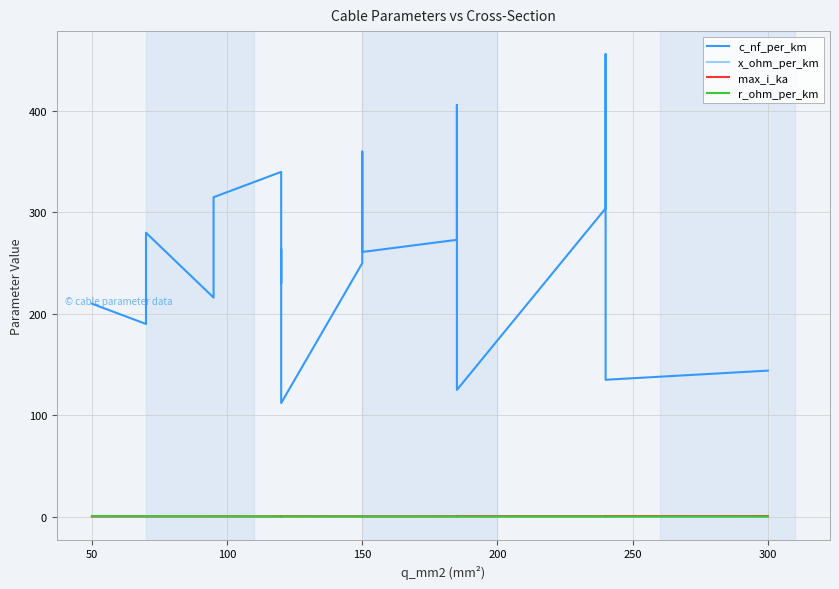

Reading left to right, transcribe all the data shown in this chart.

c_nf_per_km: 210.0	190.0	280.0	216.0	315.0	340.0	230.0	264.0	112.0	250.0	360.0	261.0	273.0	406.0	125.0	304.0	456.0	135.0	144.0
x_ohm_per_km: 0.1	0.1	0.1	0.1	0.1	0.1	0.1	0.1	0.2	0.1	0.1	0.1	0.1	0.1	0.2	0.1	0.1	0.1	0.1
max_i_ka: 0.1	0.2	0.2	0.3	0.2	0.3	0.3	0.2	0.4	0.3	0.3	0.3	0.4	0.4	0.5	0.4	0.4	0.5	0.6
r_ohm_per_km: 0.6	0.4	0.4	0.3	0.3	0.3	0.3	0.2	0.2	0.2	0.2	0.2	0.2	0.2	0.1	0.1	0.1	0.1	0.1